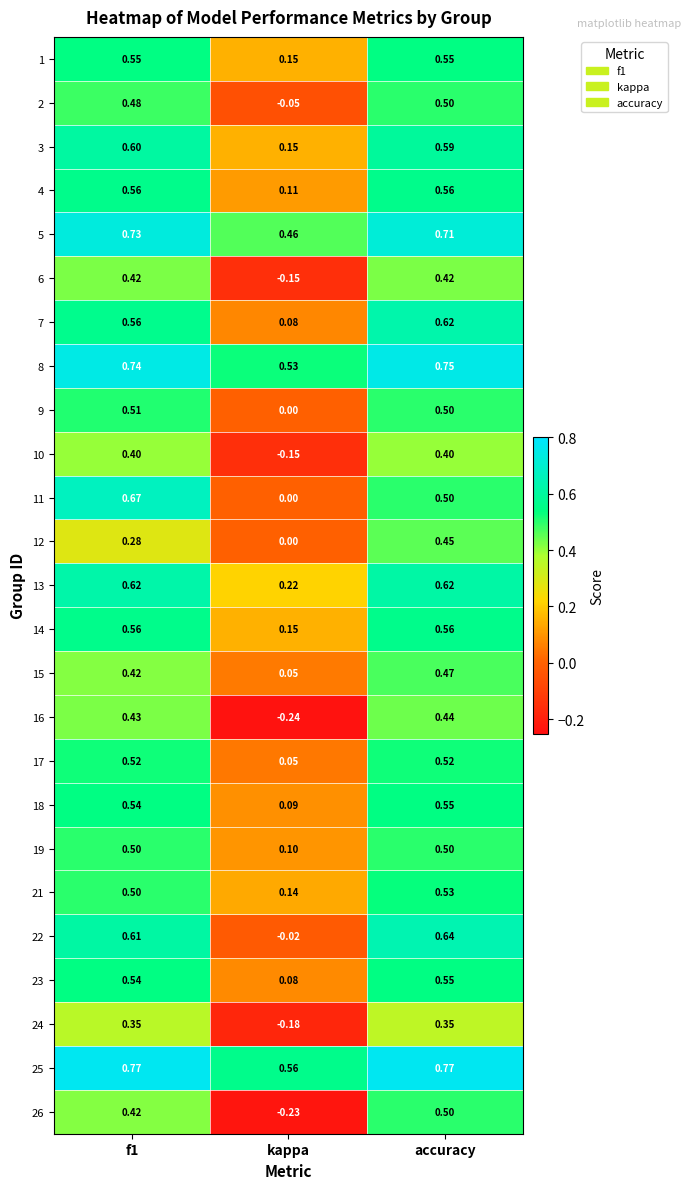

Count the number of data series in this chart.

25